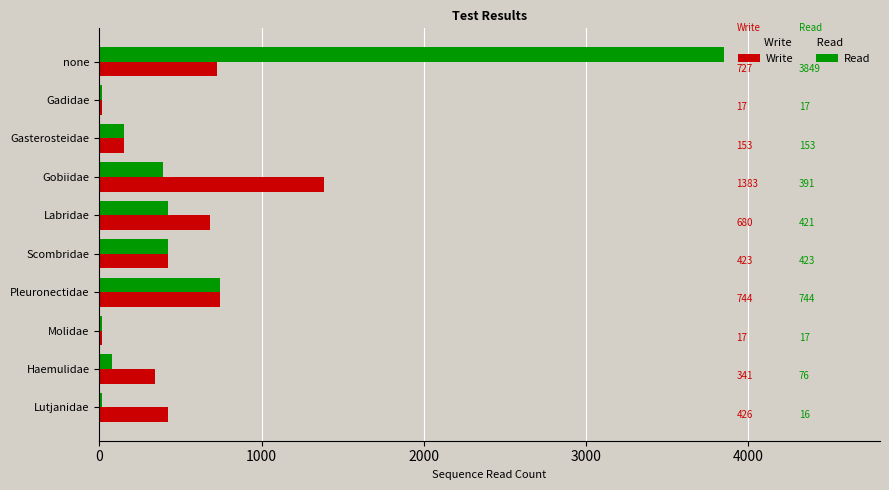

Rank the series by their maximum value, from highest to lowest.

Read, Write